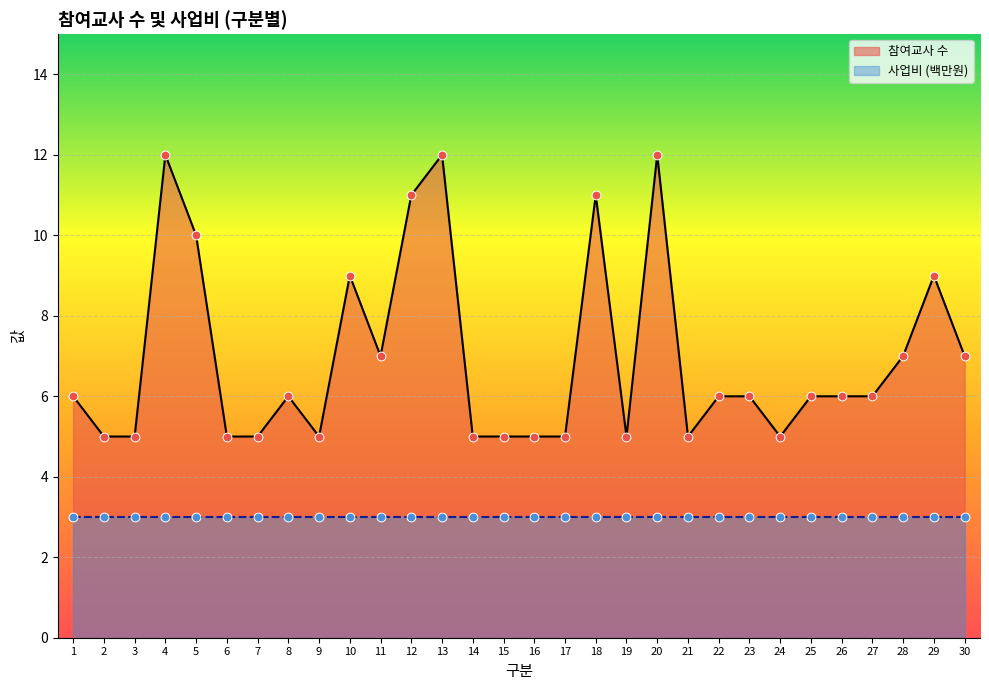

Approximately how many times larger is the value at 24 compared to 22?

0.8